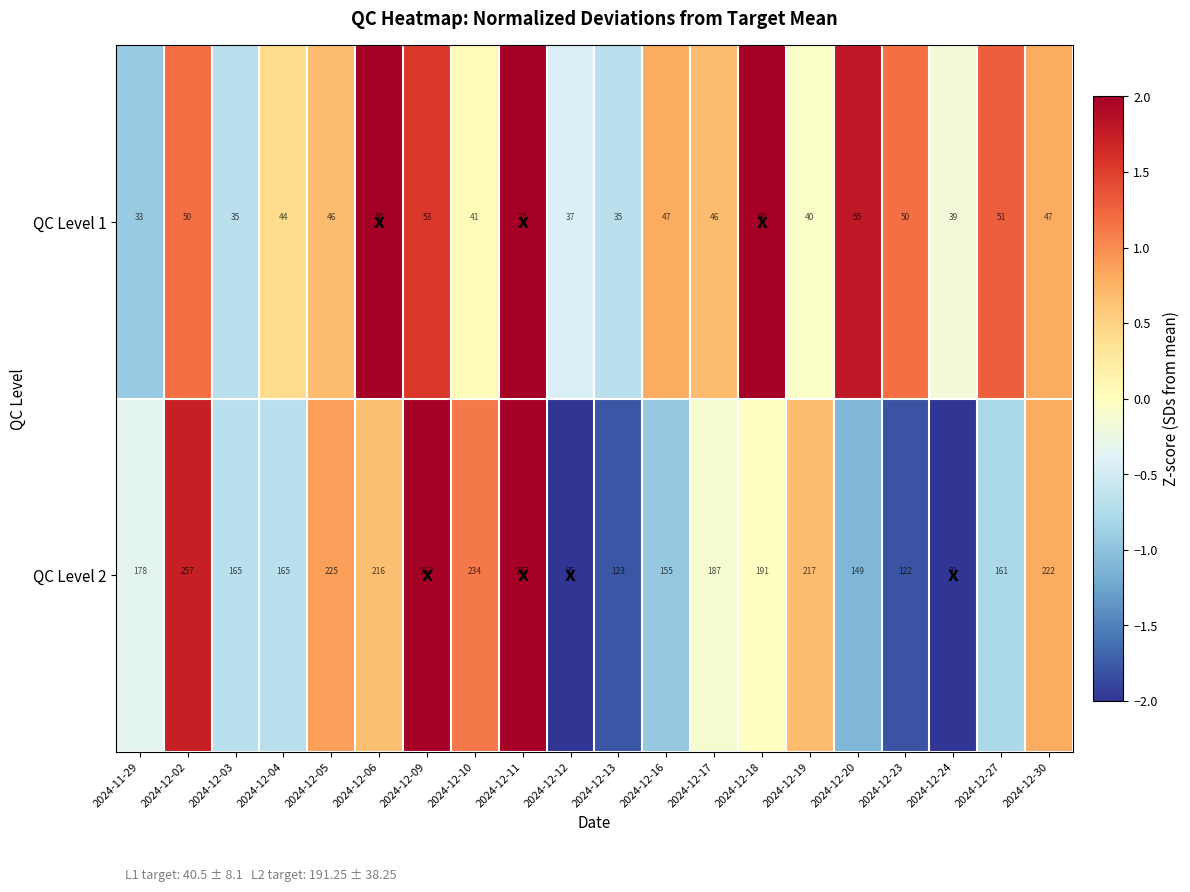

How many categories are shown in the chart?

20